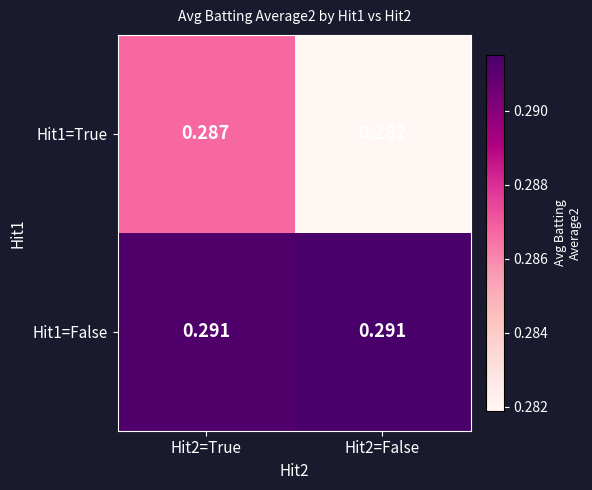

Is the value of Hit1=True at Hit2=True greater than the value of Hit1=False at Hit2=True?

No